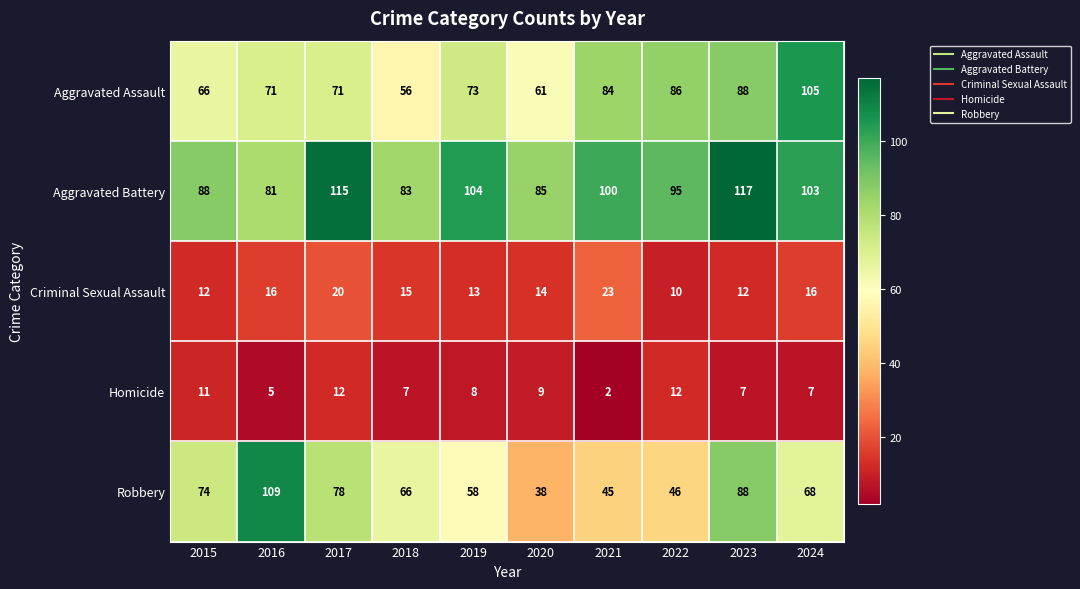

What is the maximum value shown in the chart?

117